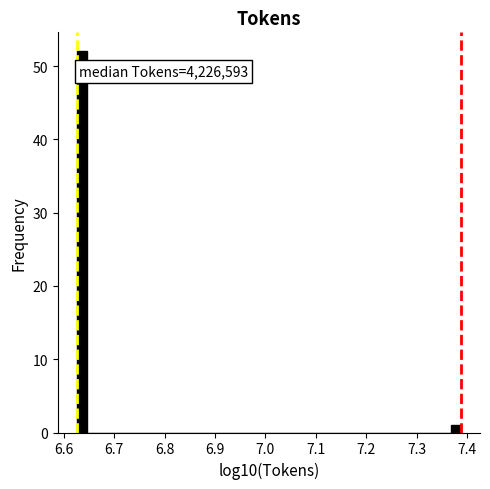

Read against the x-axis, roughly where is the centre of the tallest bar?

6.64